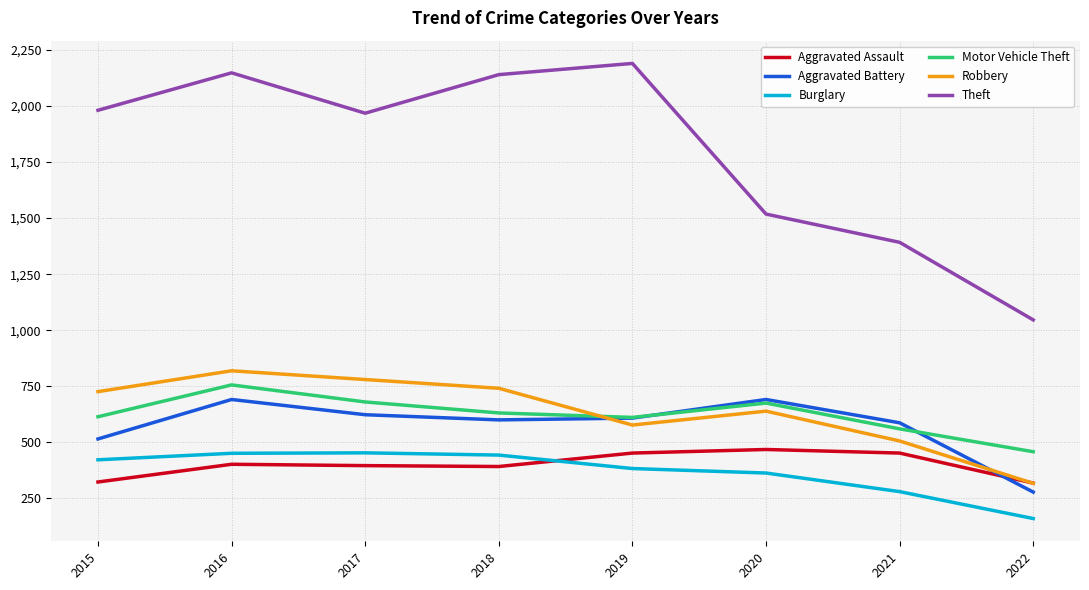

The Aggravated Battery series shows 354 at 2019. True or false?

False